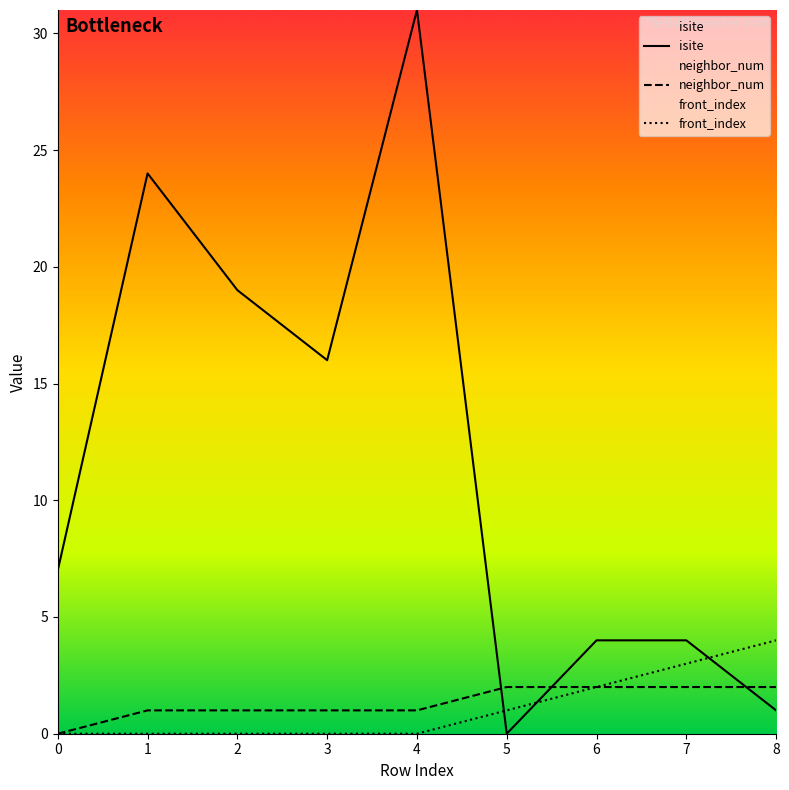

What is the value of the neighbor_num point at the 9th from the left?

2